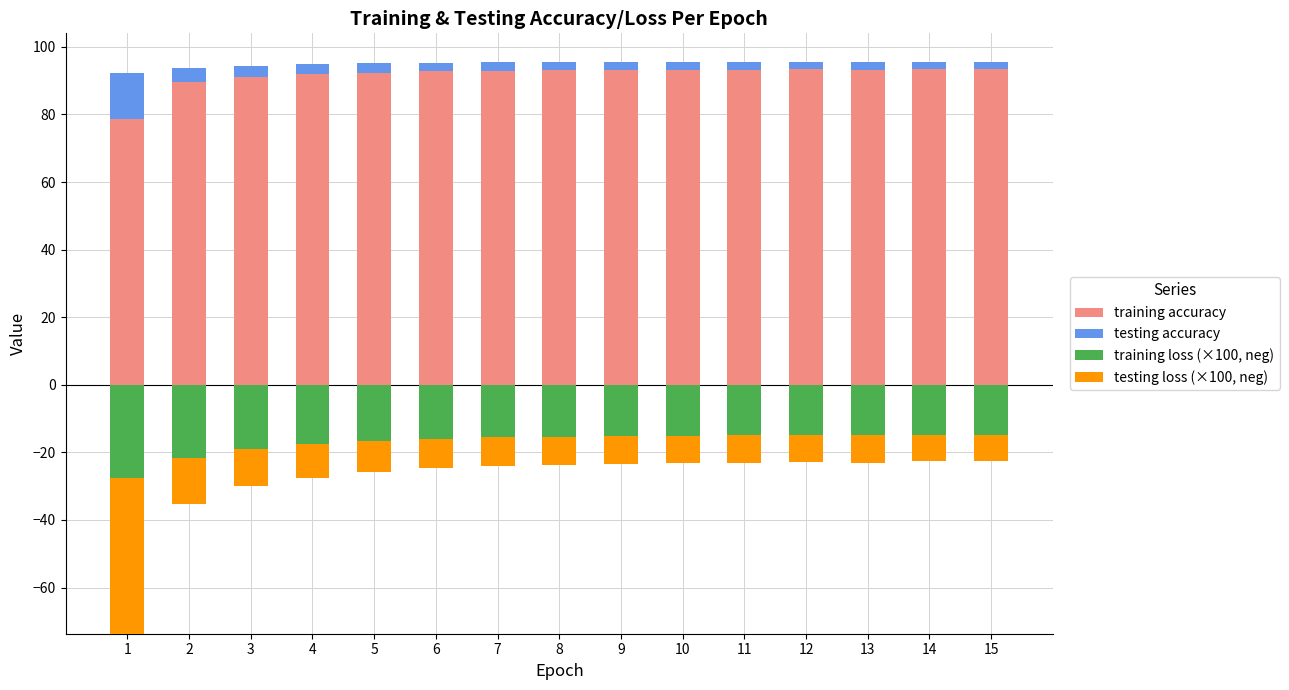

What is the sum of the testing loss (×100, neg) values at 1 and 9?

54.2